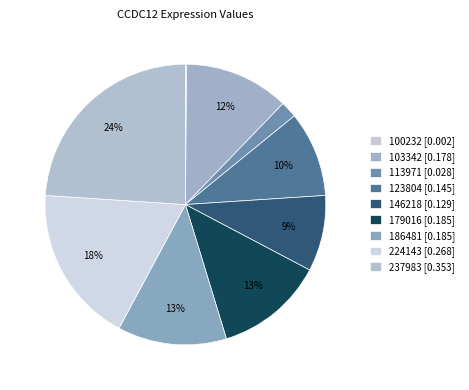

Count the number of slices in the pie.

9